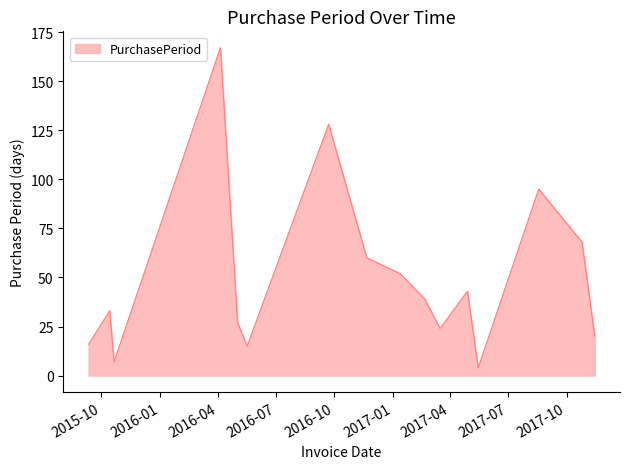

What is the greatest value displayed?

167